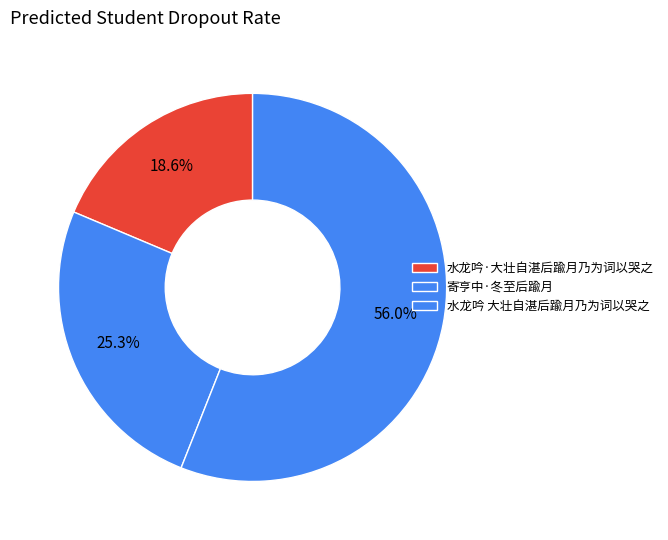

How many slices are in this pie chart?

3